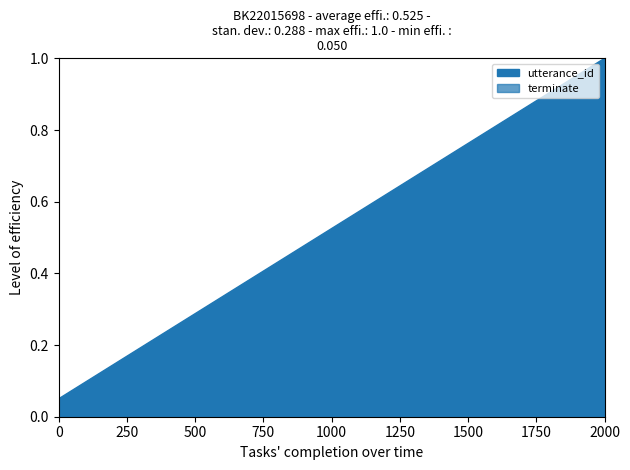

Which has a higher value, 10 or 1?

10